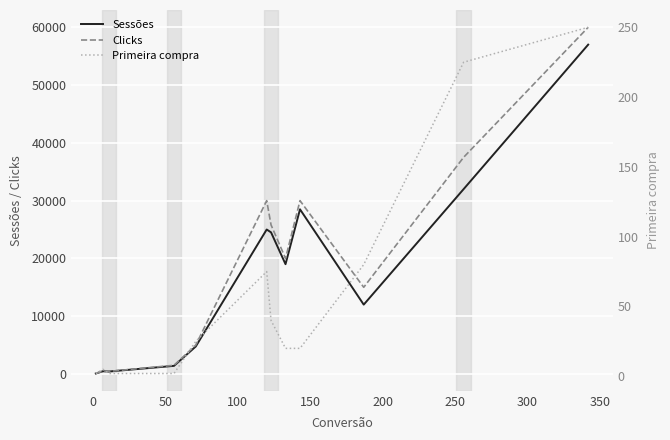

How many distinct data groups are displayed?

3